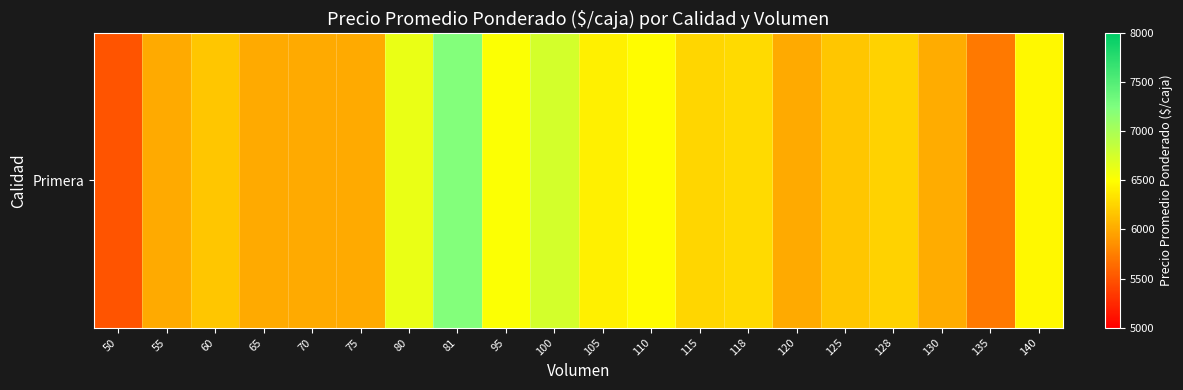

Approximately how many times larger is the value at 80 compared to 55?

1.1